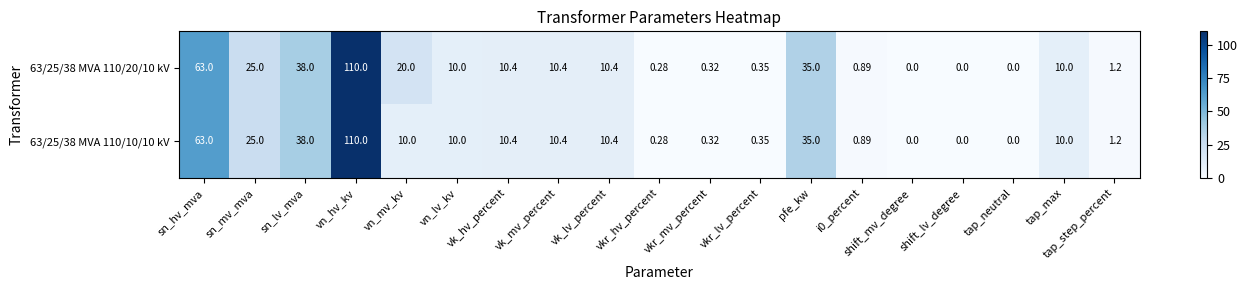

At which category is the sum across all series the highest?

vn_hv_kv